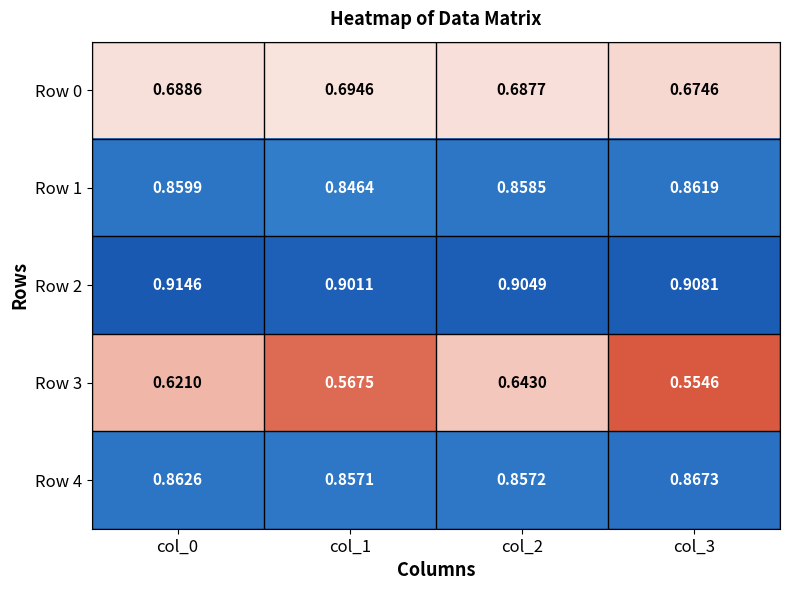

Is the value of Row 2 at col_2 greater than the value of Row 1 at col_2?

Yes